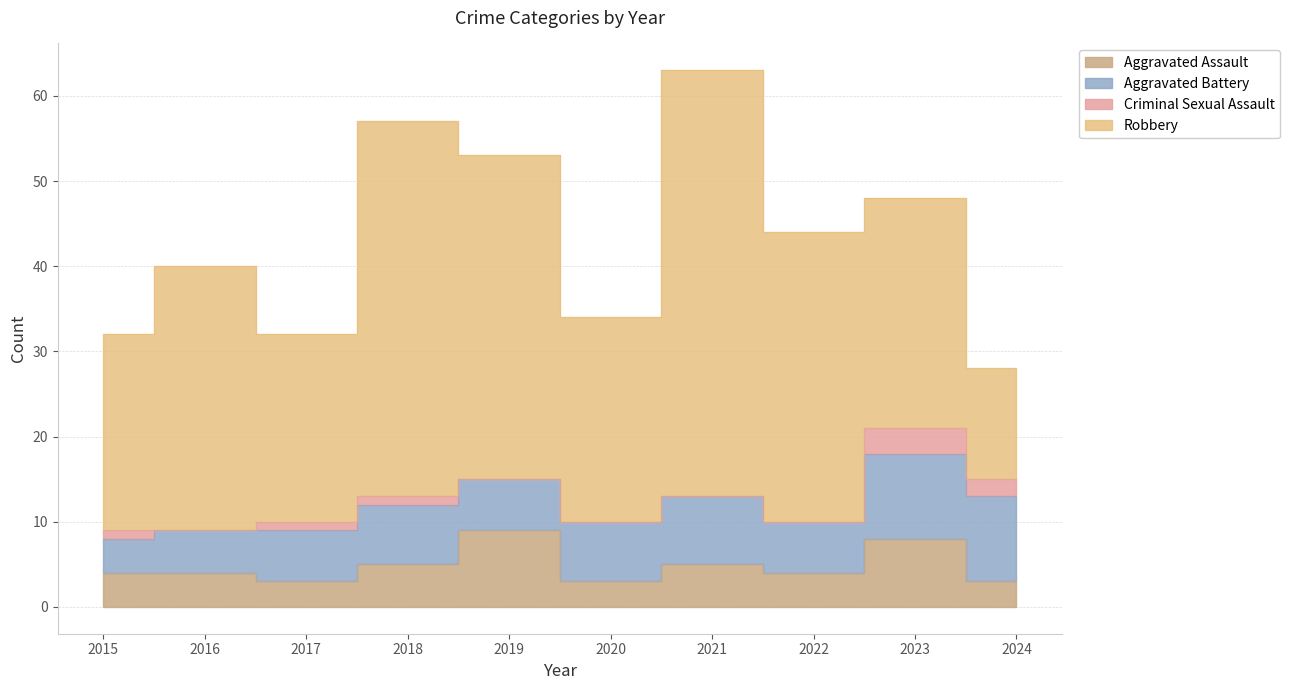

How many intersections are there between Aggravated Assault and Aggravated Battery?

2